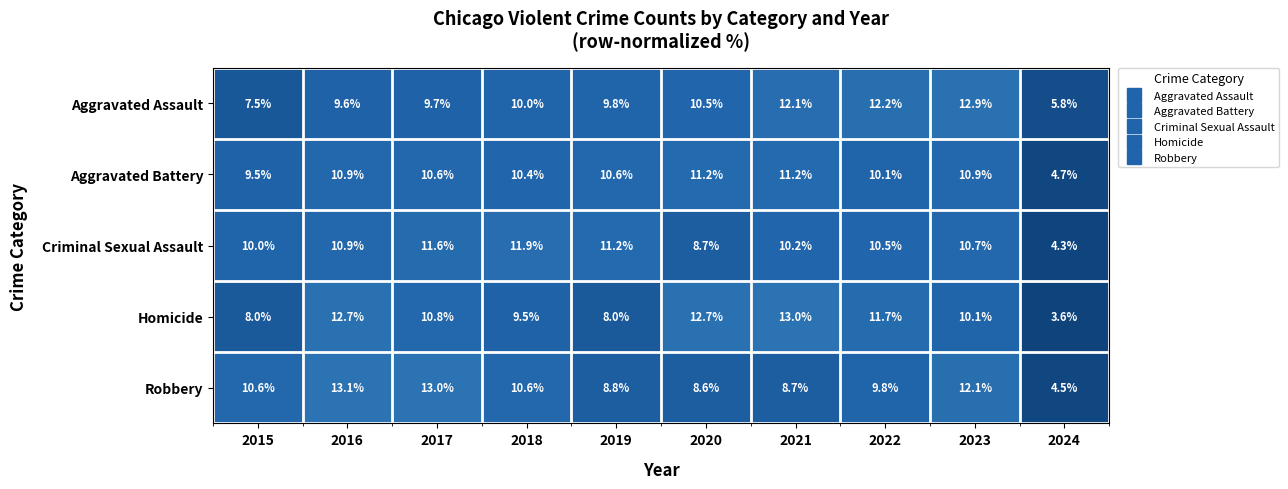

At which label does Robbery reach its peak?

2016